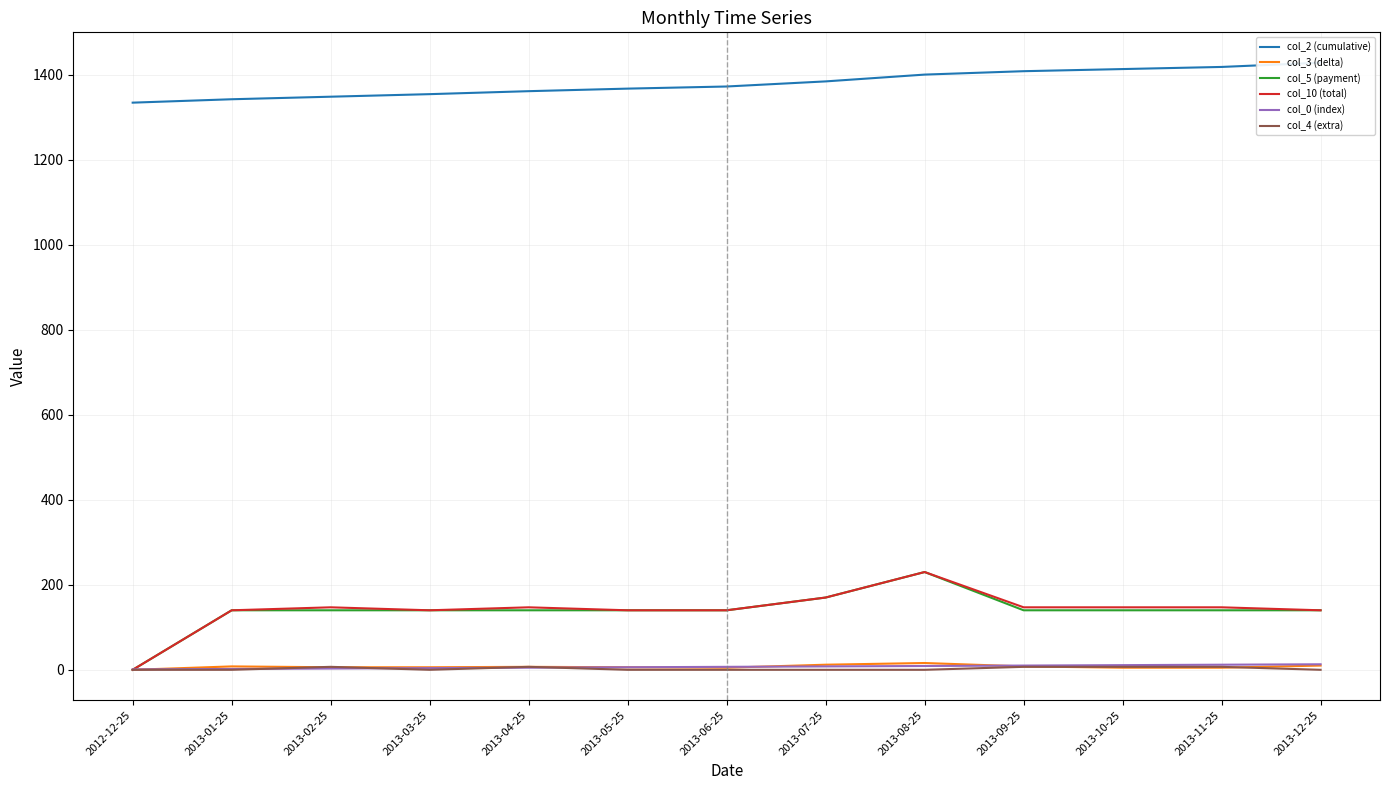

At which category is the sum across all series the highest?

2013-08-25